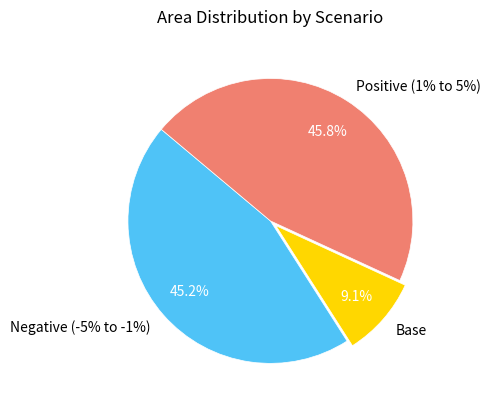

What is the ratio of the value at -5% to the value at 2%?

1.0